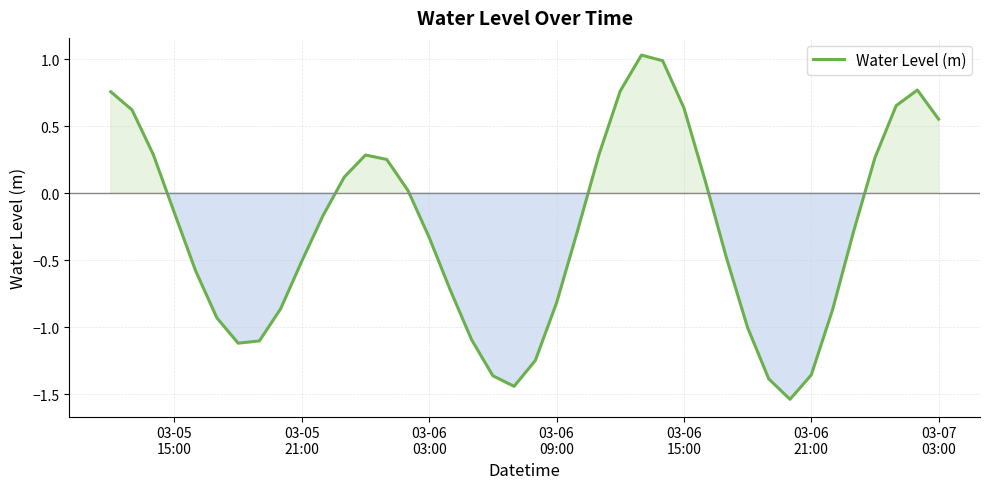

Reading left to right, list all the values displayed in this chart.

0.8	0.6	0.3	-0.1	-0.6	-0.9	-1.1	-1.1	-0.9	-0.5	-0.2	0.1	0.3	0.3	0.0	-0.3	-0.7	-1.1	-1.4	-1.4	-1.2	-0.8	-0.3	0.3	0.8	1.0	1.0	0.6	0.1	-0.5	-1.0	-1.4	-1.5	-1.4	-0.9	-0.3	0.3	0.7	0.8	0.6